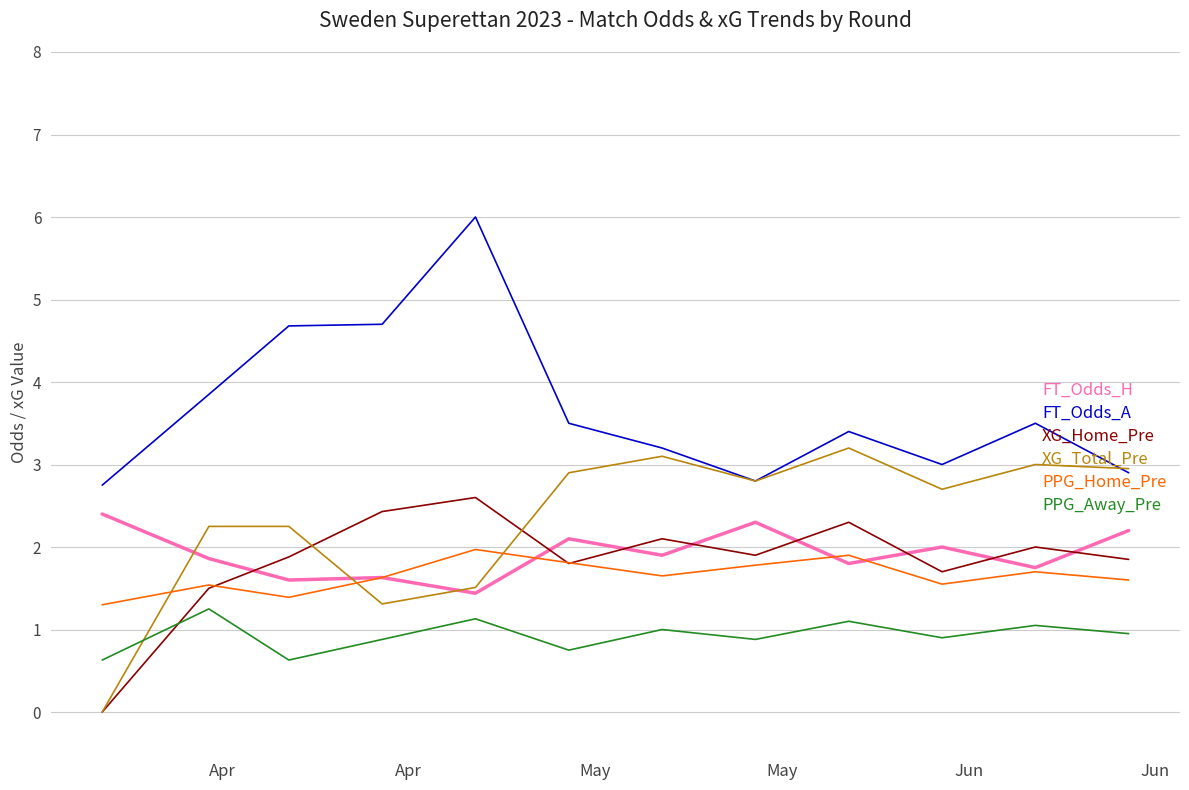

List the series in order of their peak value, lowest first.

PPG_Away_Pre, PPG_Home_Pre, FT_Odds_H, XG_Home_Pre, XG_Total_Pre, FT_Odds_A